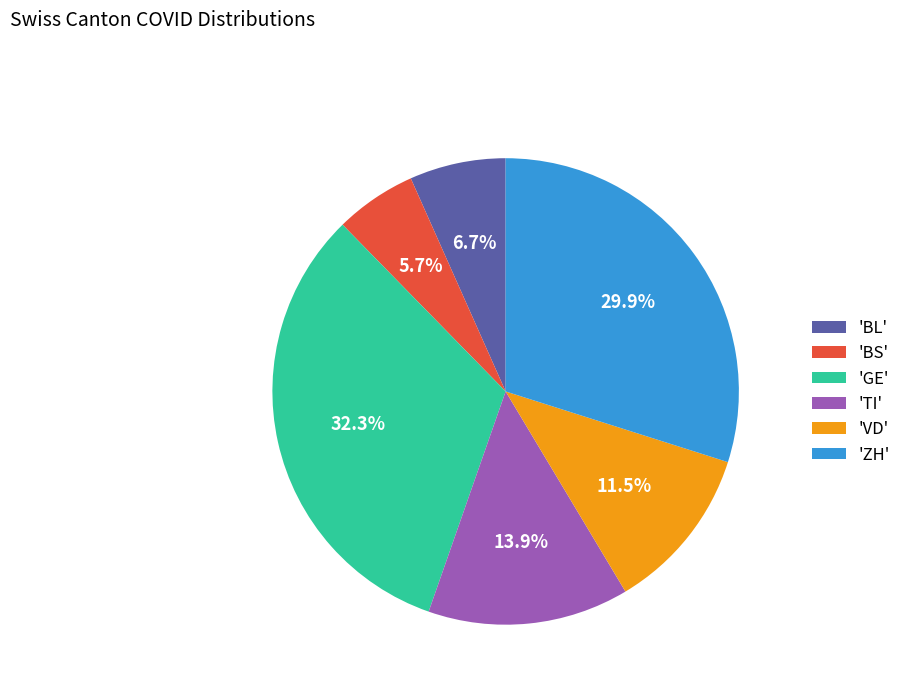

Which category has the biggest portion of the pie?

'GE'